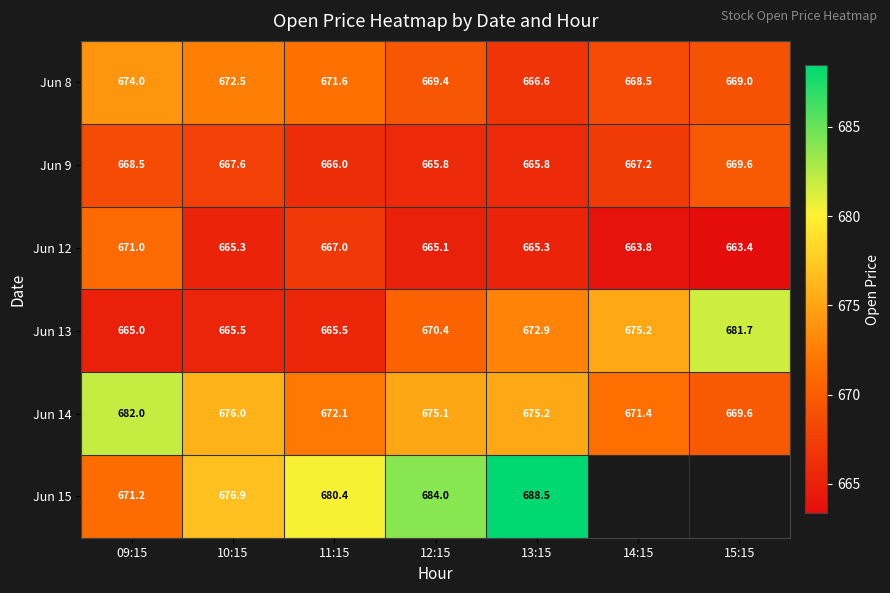

Is it true that Jun 9 equals 1087.1 at 13:15?

False